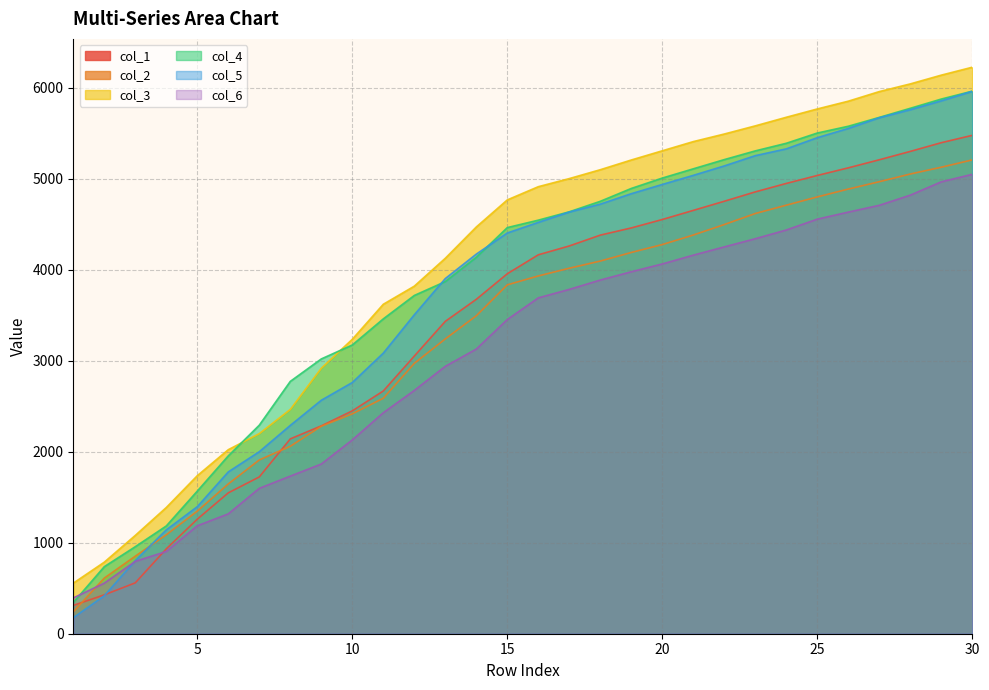

At which label does col_1 reach its minimum?

1